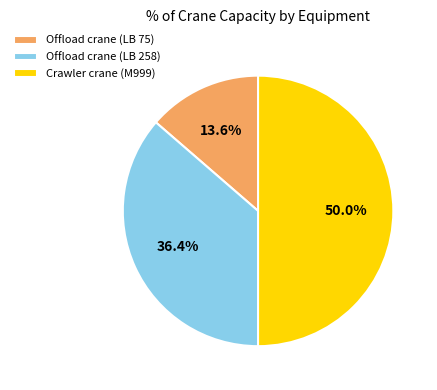

To the nearest percent, what portion does Offload crane (LB 75) represent?

14%